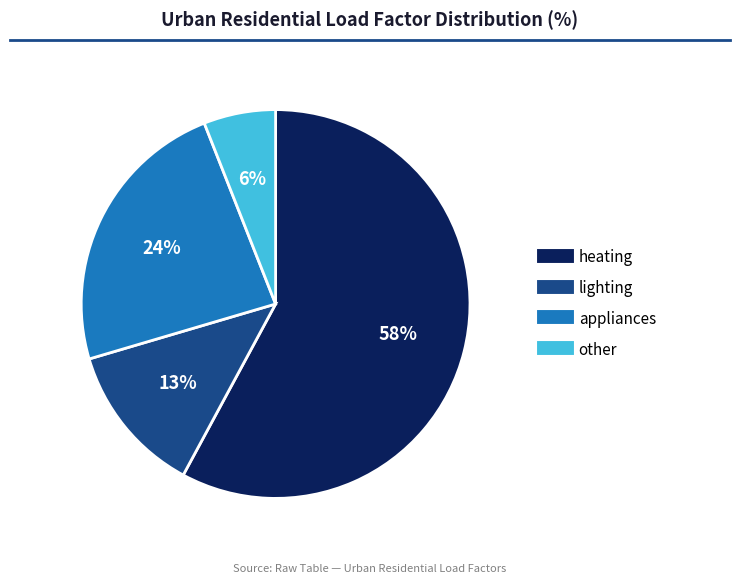

Rank the categories by value from lowest to highest.

other, lighting, appliances, heating